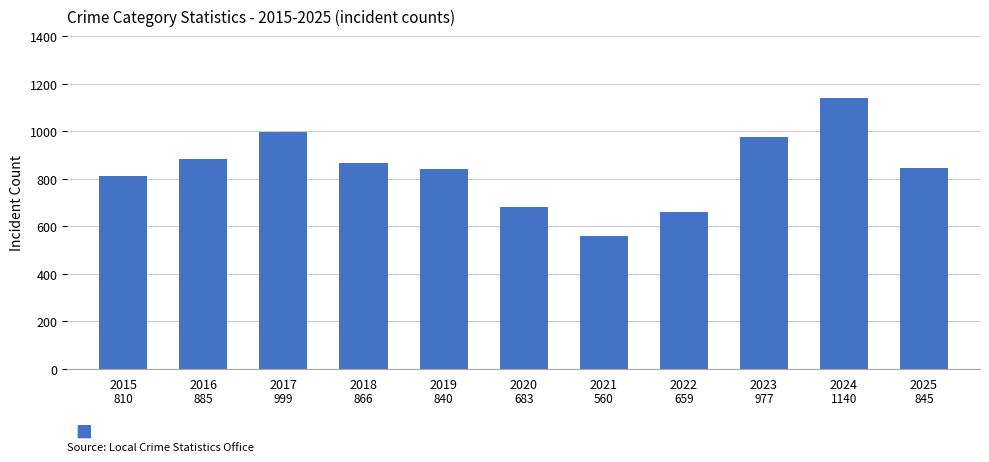

What is the sum of the values at 2023 and 2024?

2117